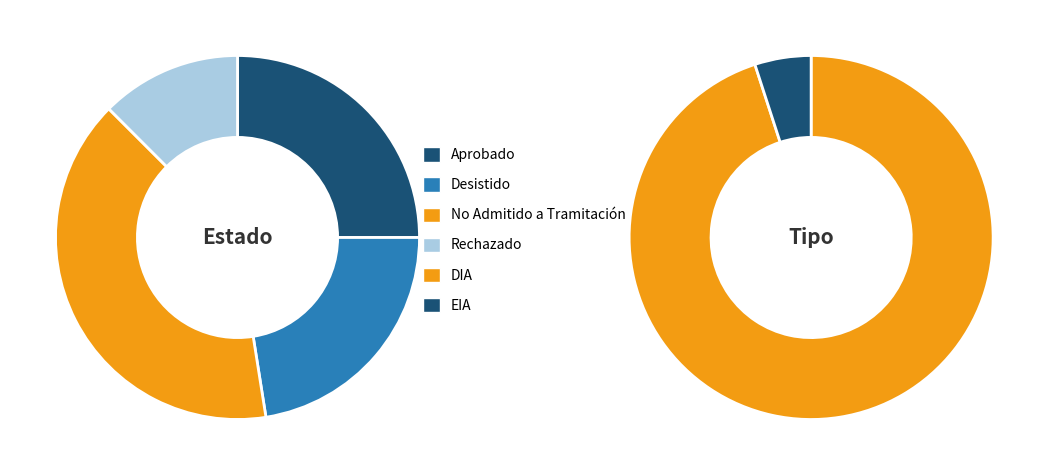

To the nearest percent, what is the combined percentage of Aprobado and Rechazado?

38%